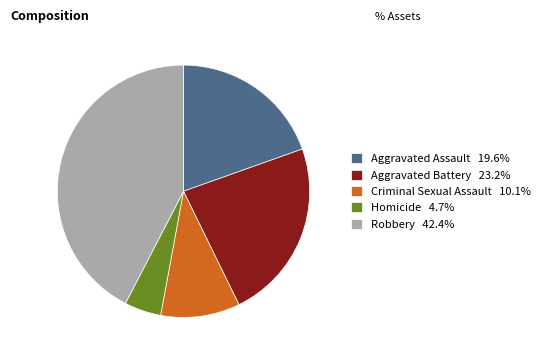

What is the ratio of the value at Aggravated Battery 23.2% to the value at Criminal Sexual Assault 10.1%?

2.3